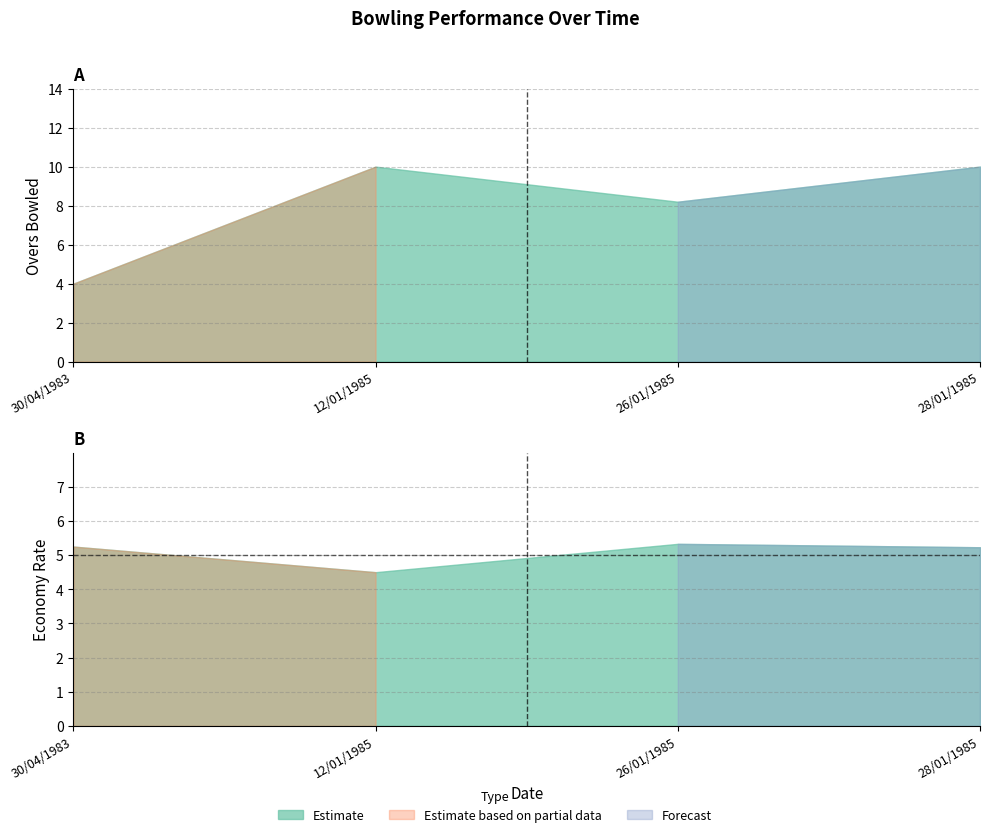

Which category has the highest value across all series?

12/01/1985